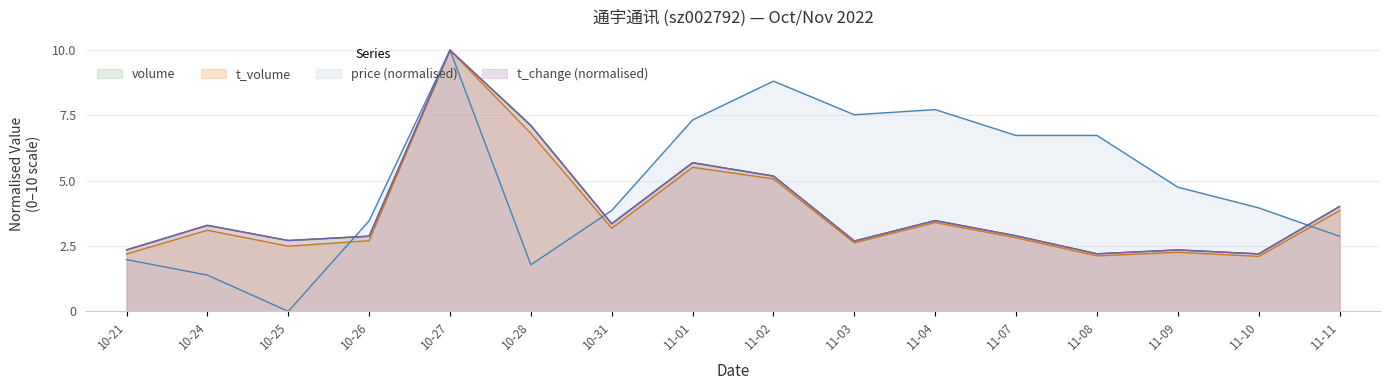

What position from the right is 10-26?

13